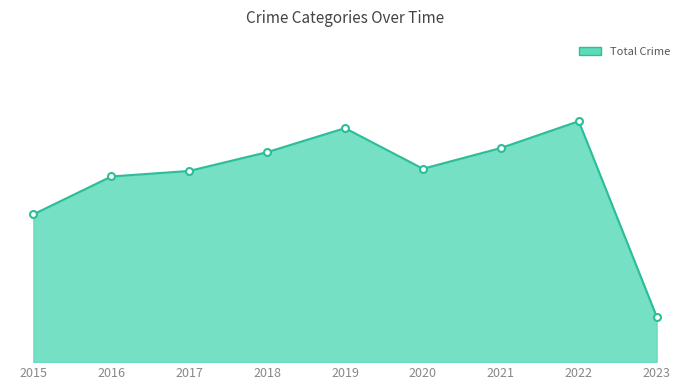

True or false: the data has more than 0 interior local peaks.

True